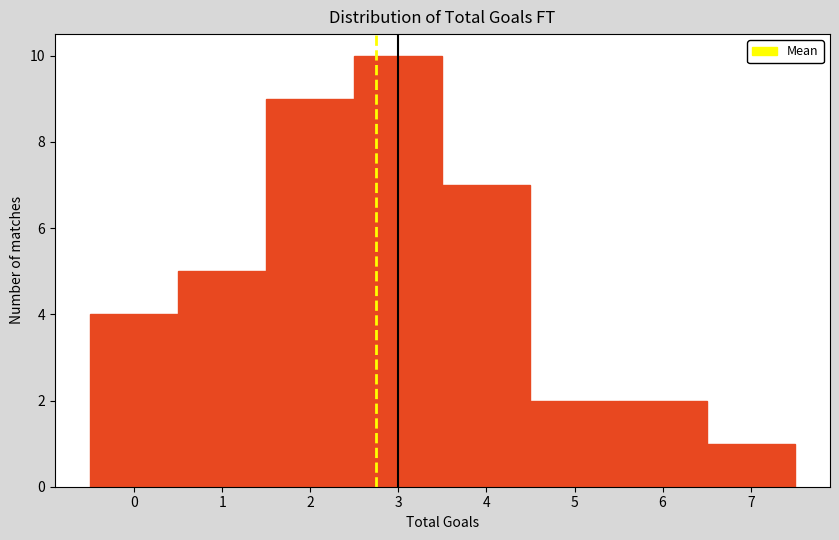

Over which range of the x-axis is the bar tallest?

2.5 to 3.5